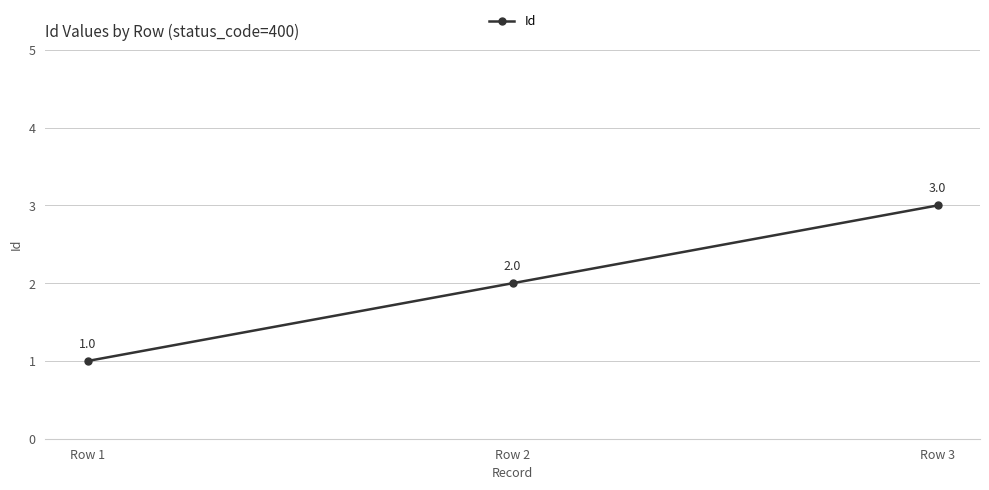

At which label is the value closest to 2?

Row 2